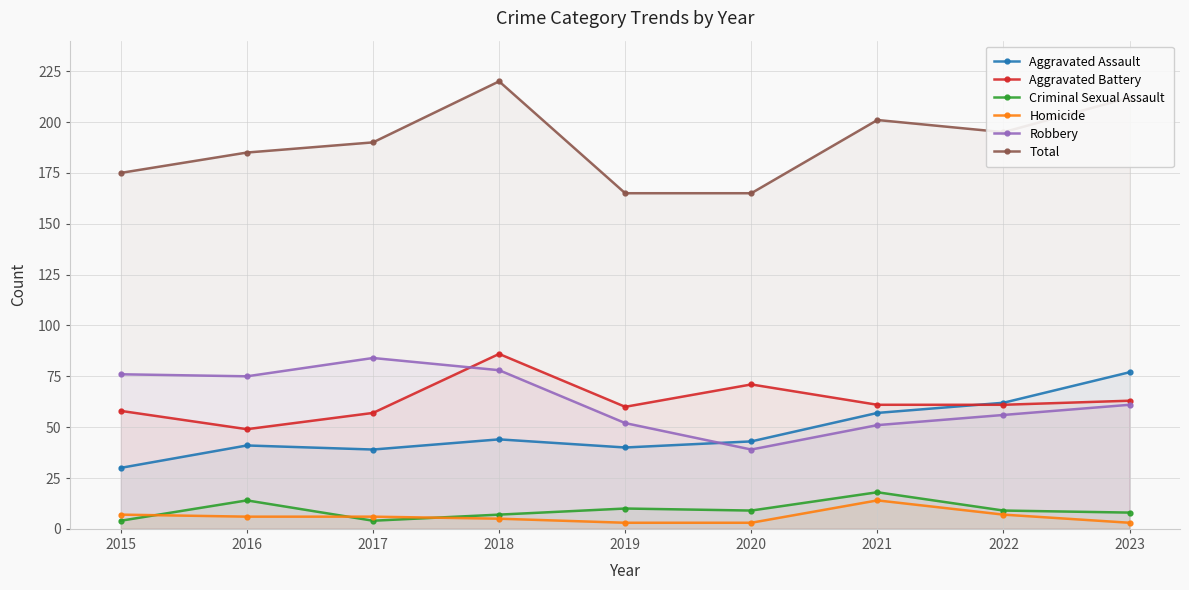

The Aggravated Assault series shows 40 at 2019. True or false?

True